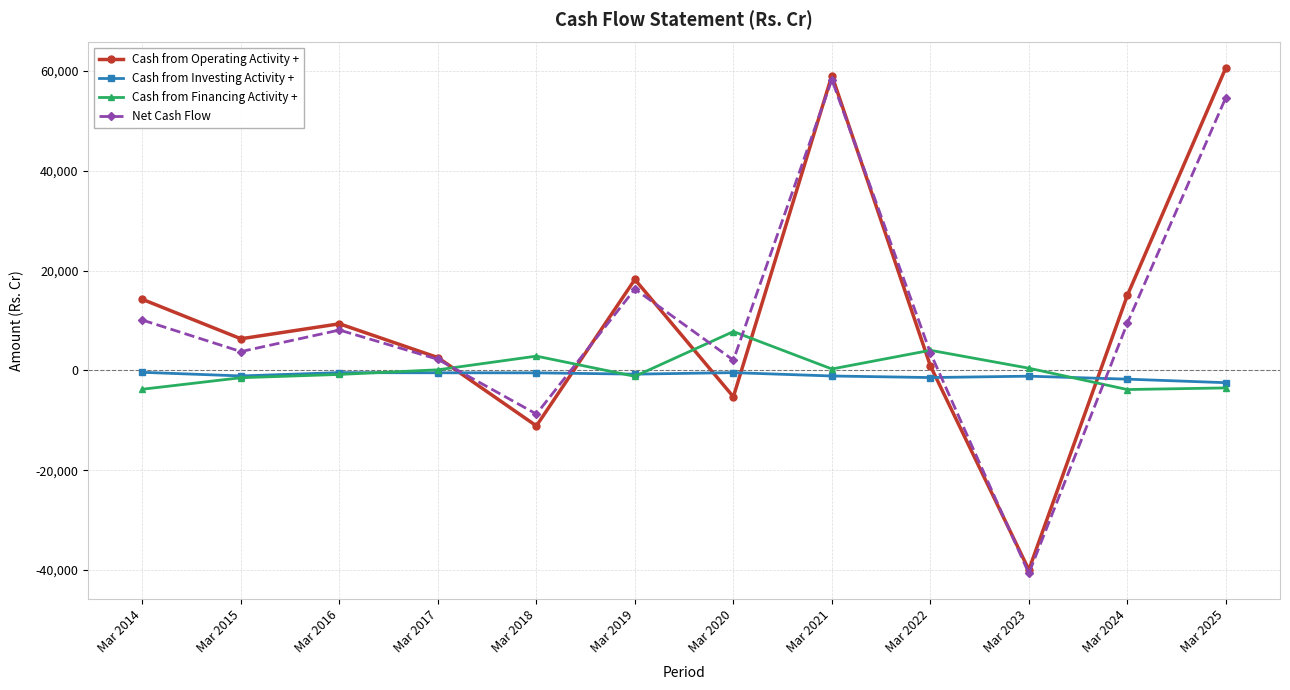

What is the difference between the second highest and second lowest values in the Cash from Operating Activity + series?

70238